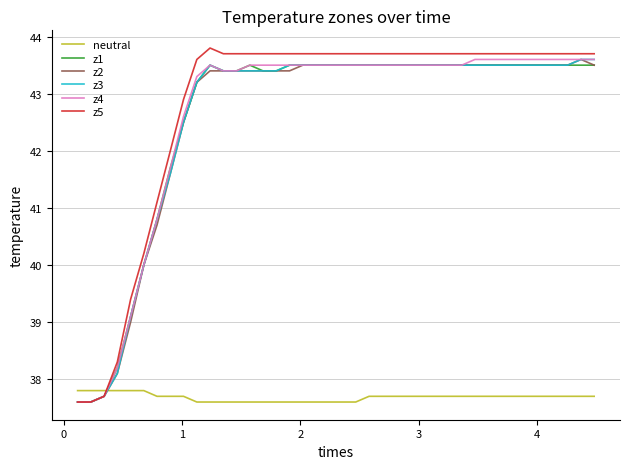

Which series has the widest spread of values?

z5